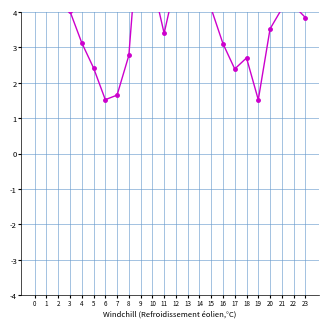

List the labels in order of value, largest first.

9, 1, 0, 12, 10, 2, 13, 22, 14, 15, 21, 3, 23, 20, 11, 4, 16, 8, 18, 5, 17, 7, 6, 19